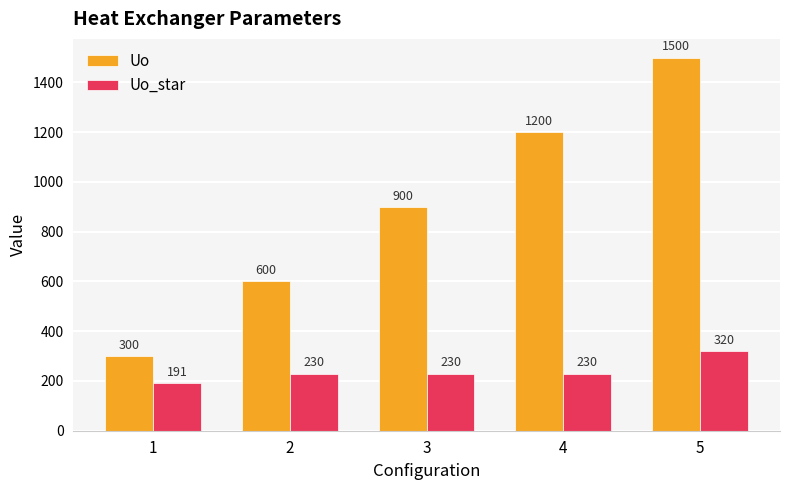

What is the total value across all series at 5?

1820